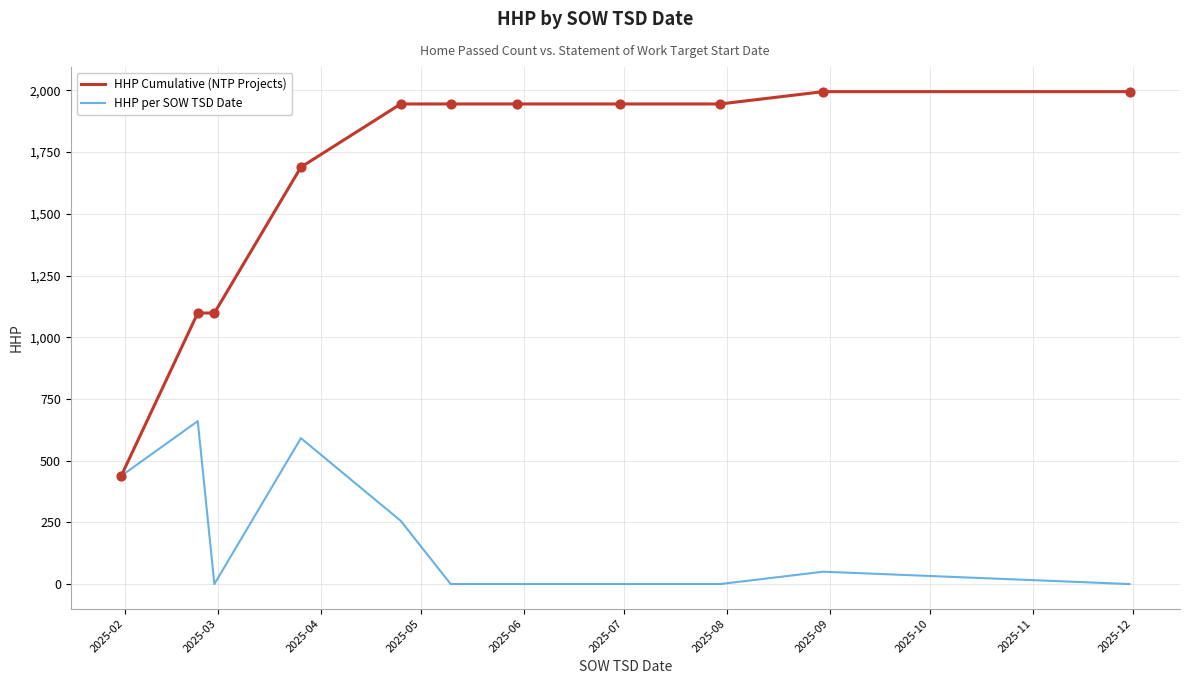

Rank the series by their maximum value, from lowest to highest.

HHP per SOW TSD Date, HHP Cumulative (NTP Projects)